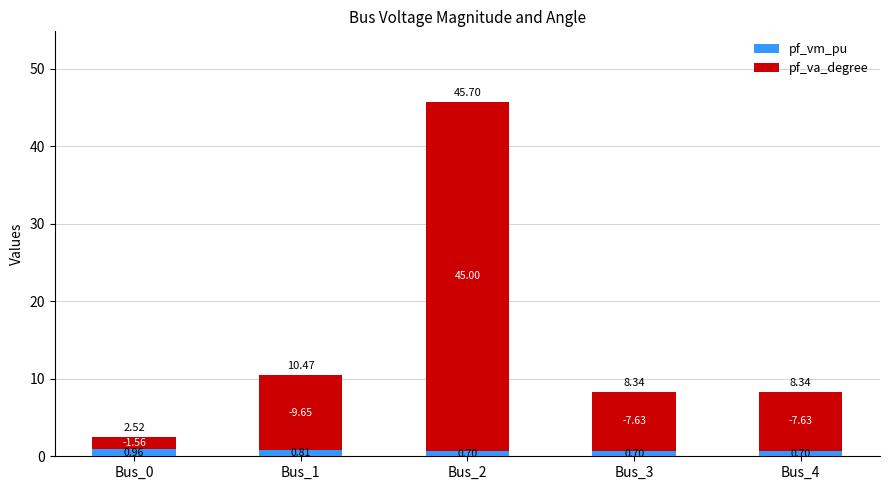

What are all the series names shown in the legend?

pf_vm_pu, pf_va_degree